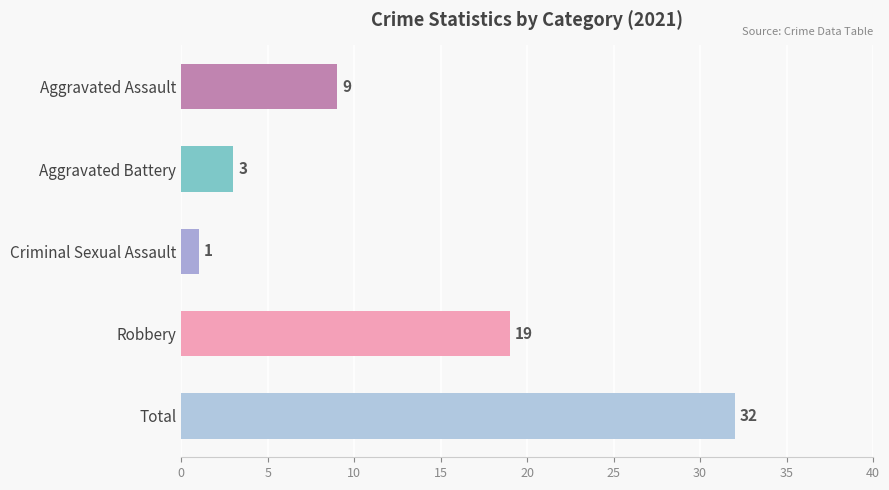

Rank the categories by value from highest to lowest.

Total, Robbery, Aggravated Assault, Aggravated Battery, Criminal Sexual Assault